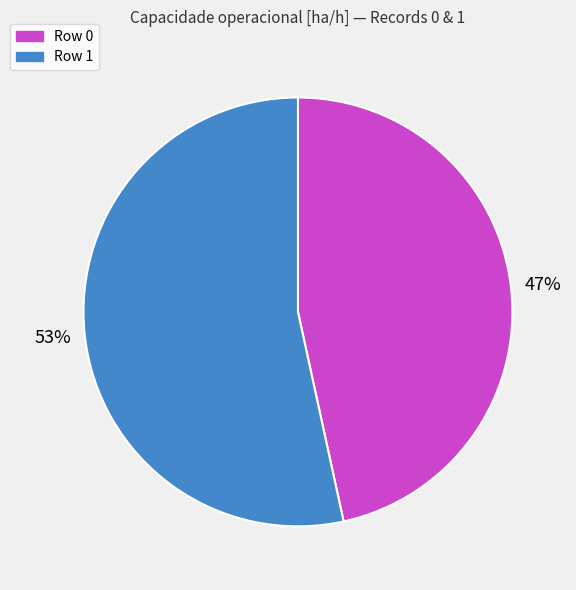

The Row 1 slice represents 53% of the pie. True or false?

True